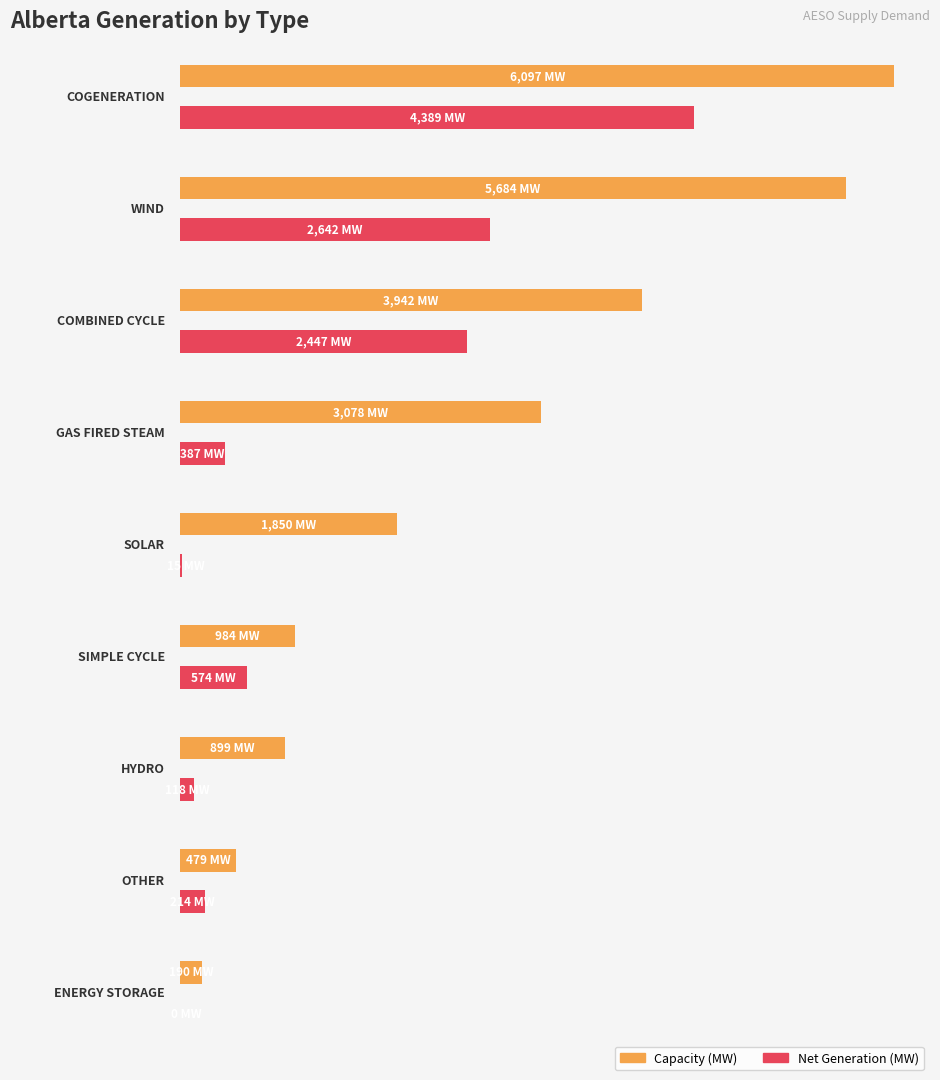

Where does the Capacity (MW) series first go above 1850?

COGENERATION